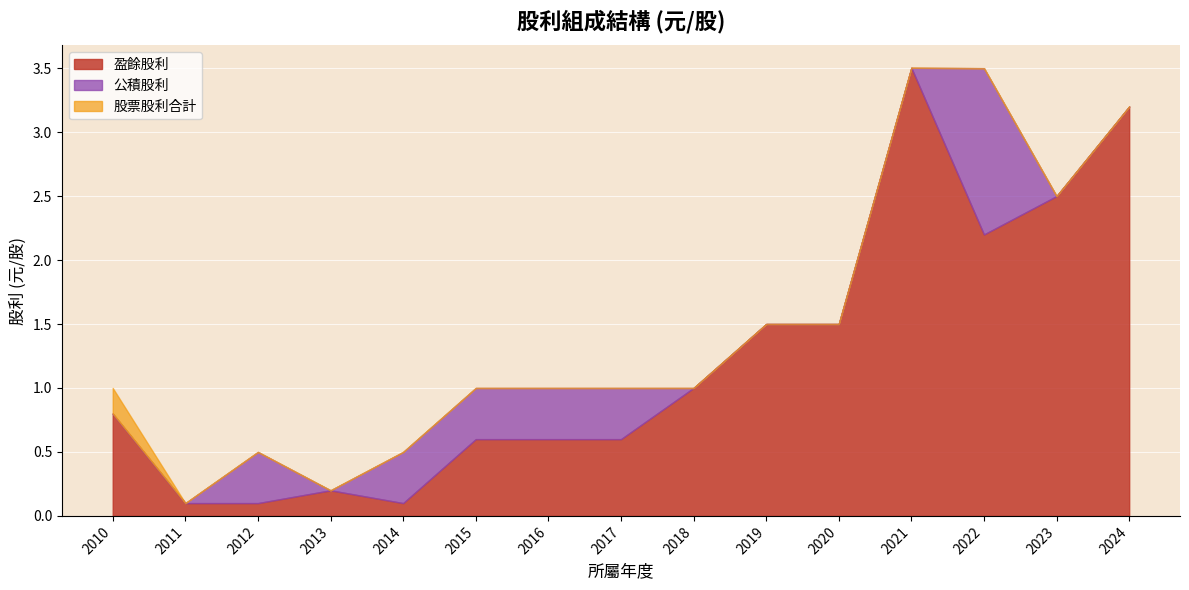

The 公積股利 series shows 0.2 at 2012. True or false?

False